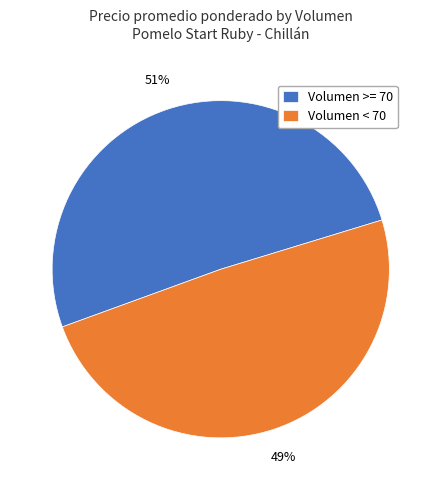

Which slice represents more than half of the pie?

Volumen >= 70